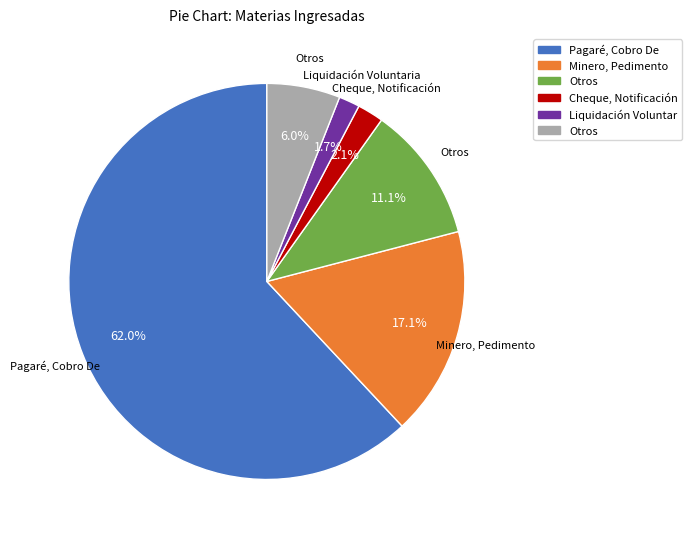

Is there any slice that represents more than half of the pie?

Yes